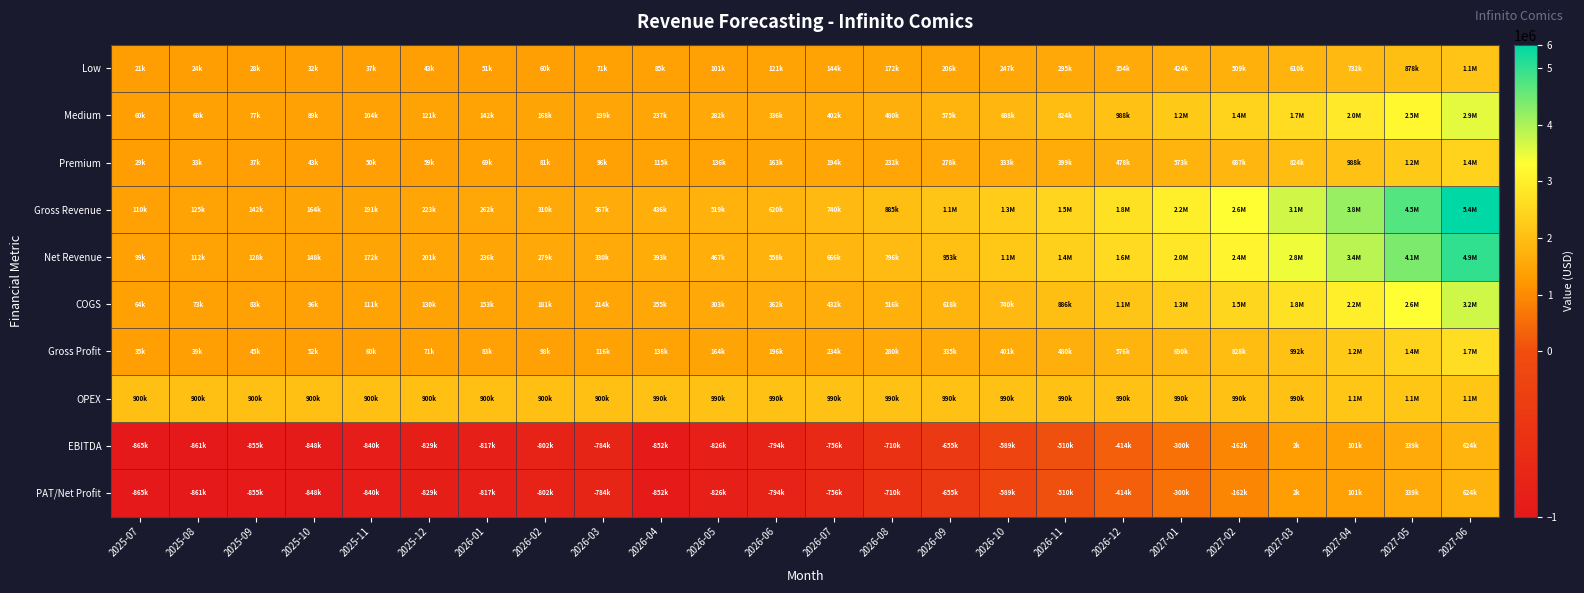

What is the maximum value shown in the chart?

5414872.4